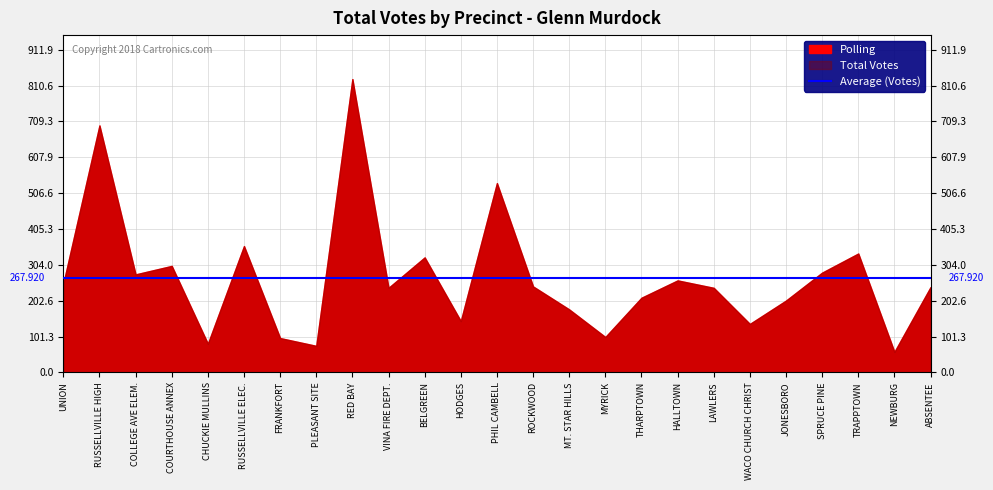

How many distinct data groups are displayed?

2